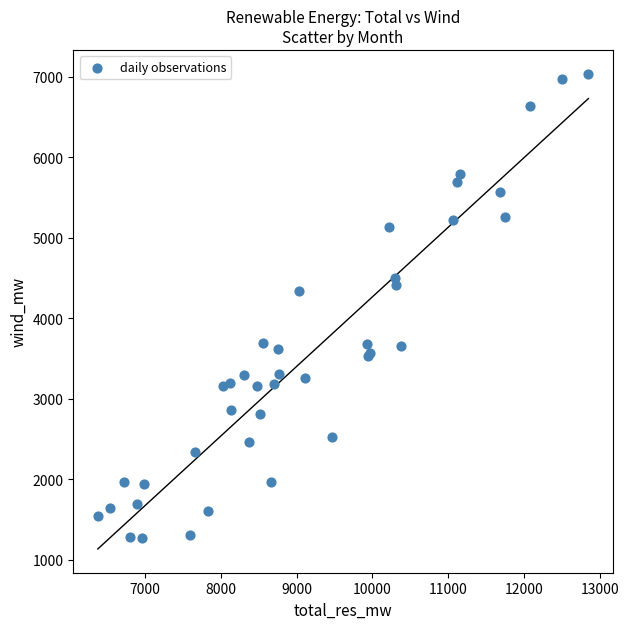

What Y value in the scatter plot is closest to 4151?

4342.0